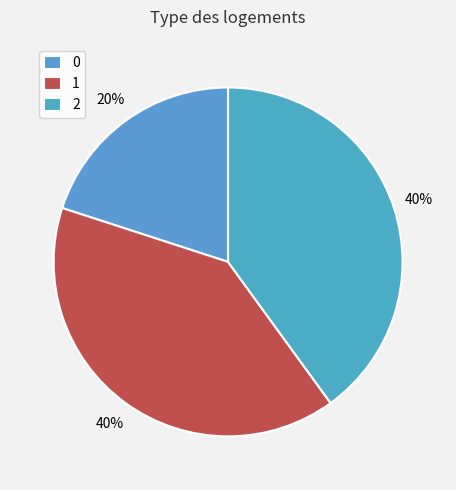

Which has a higher value, 2 or 0?

2